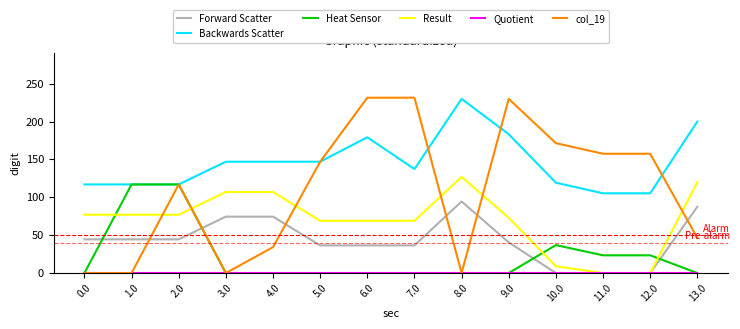

What is the highest value of the Backwards Scatter series?

230.0